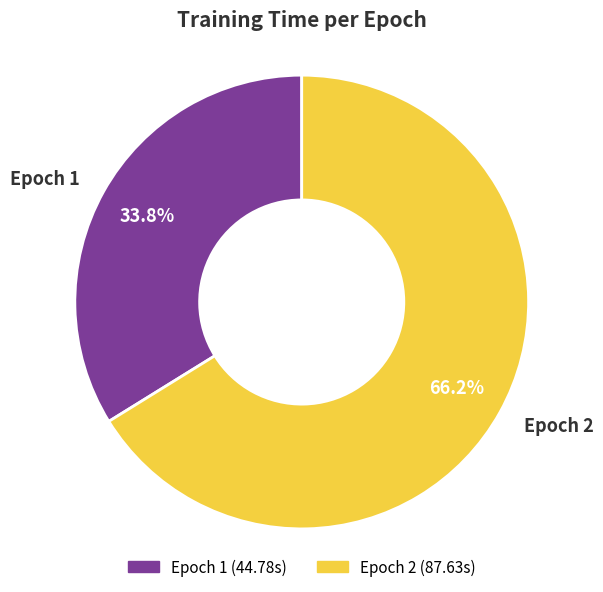

Is there a majority slice in this chart?

Yes